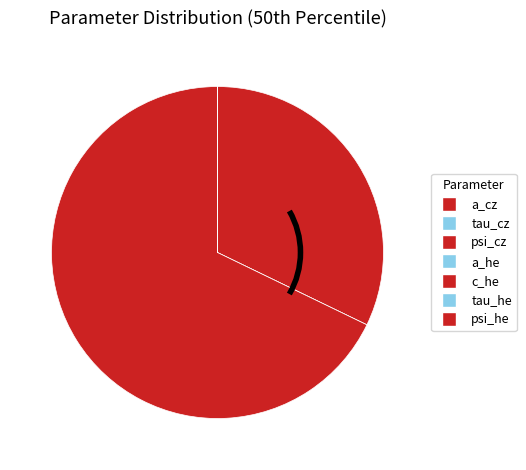

How much of the chart is everything except tau_cz?

100.0%